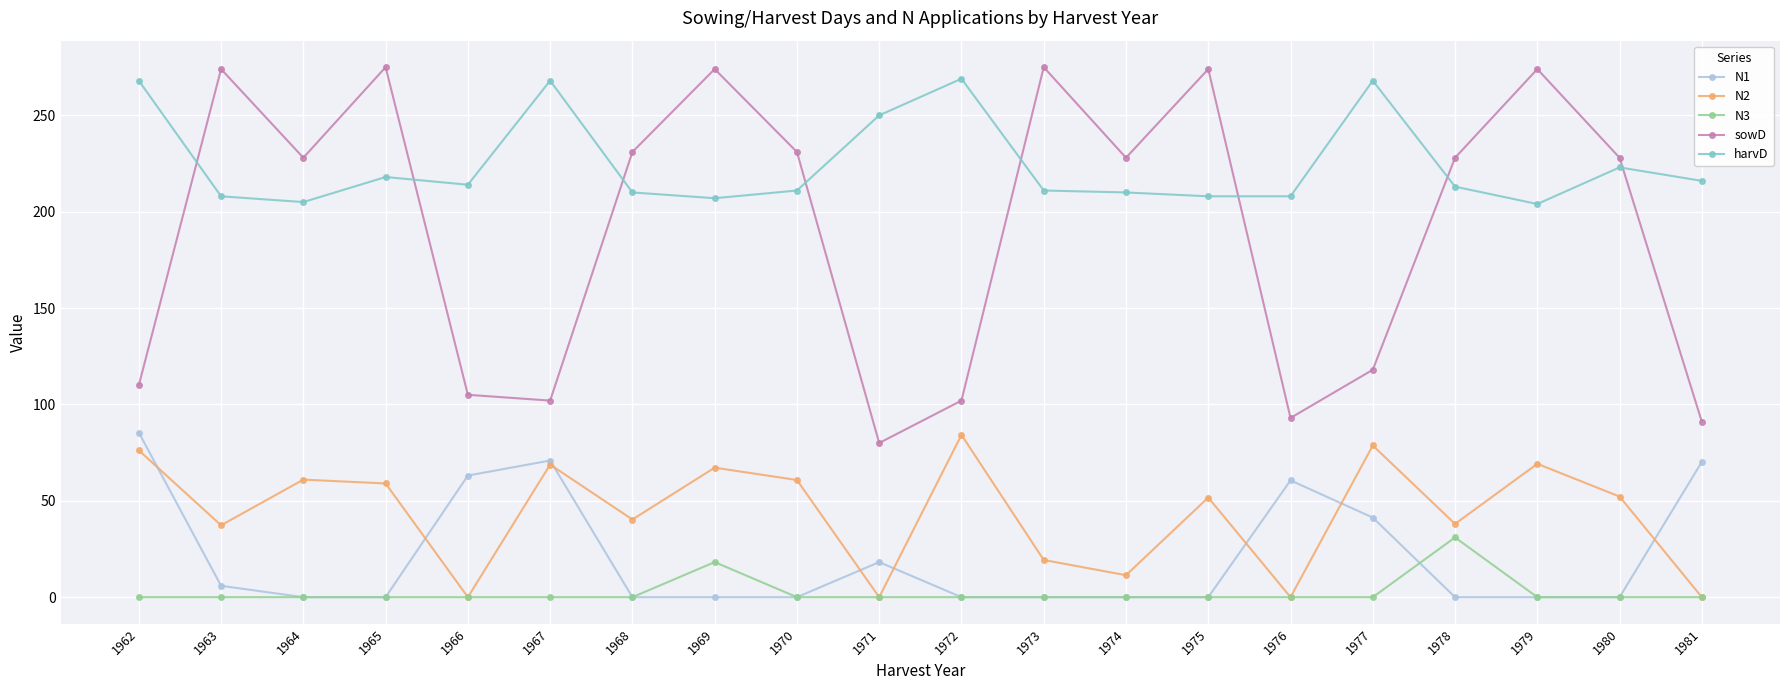

Does the chart have visible grid lines?

Yes